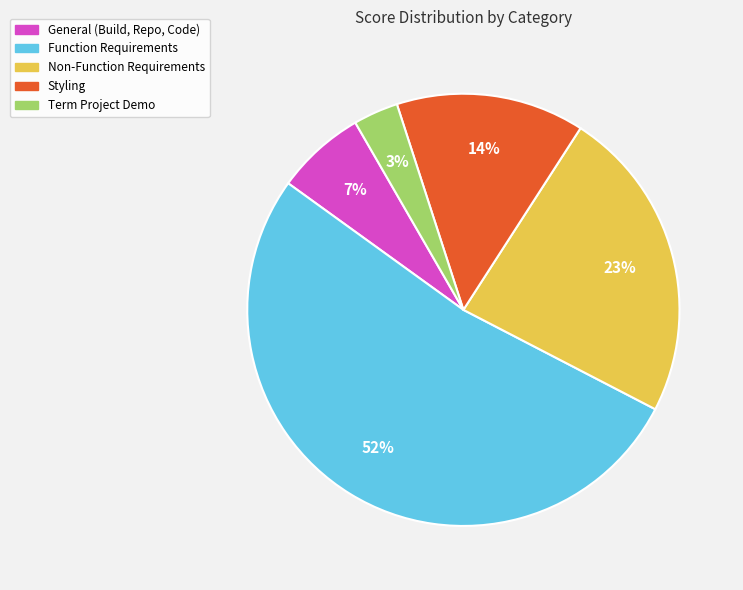

Is there any slice that represents more than half of the pie?

Yes